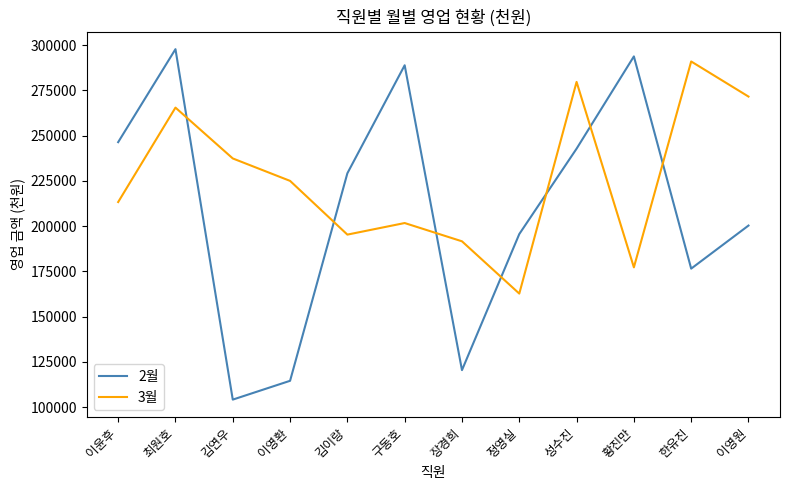

After their last crossing, which series has the higher values: 2월 or 3월?

3월